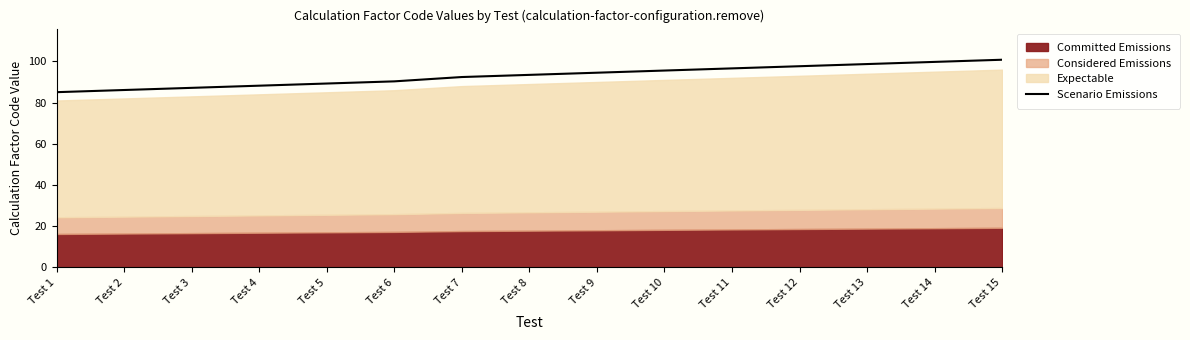

Which has a higher value, Test 9 or Test 6?

Test 9